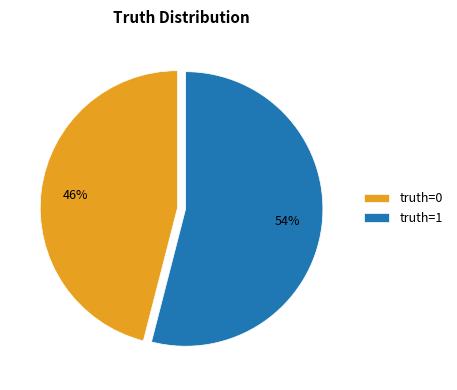

To the nearest percent, what percentage of the pie is truth=0?

46%